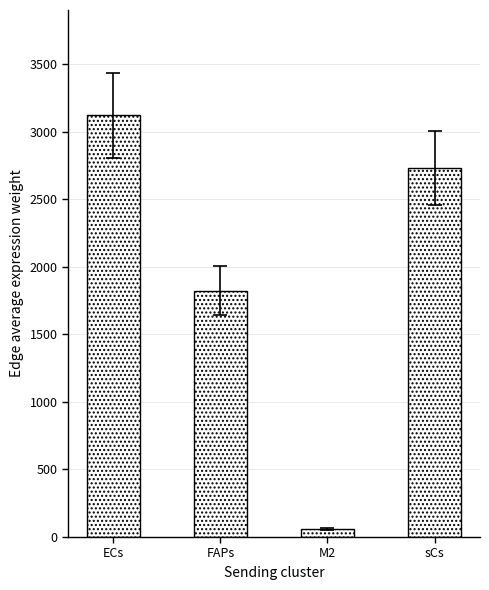

List the labels in order of value, largest first.

ECs, sCs, FAPs, M2